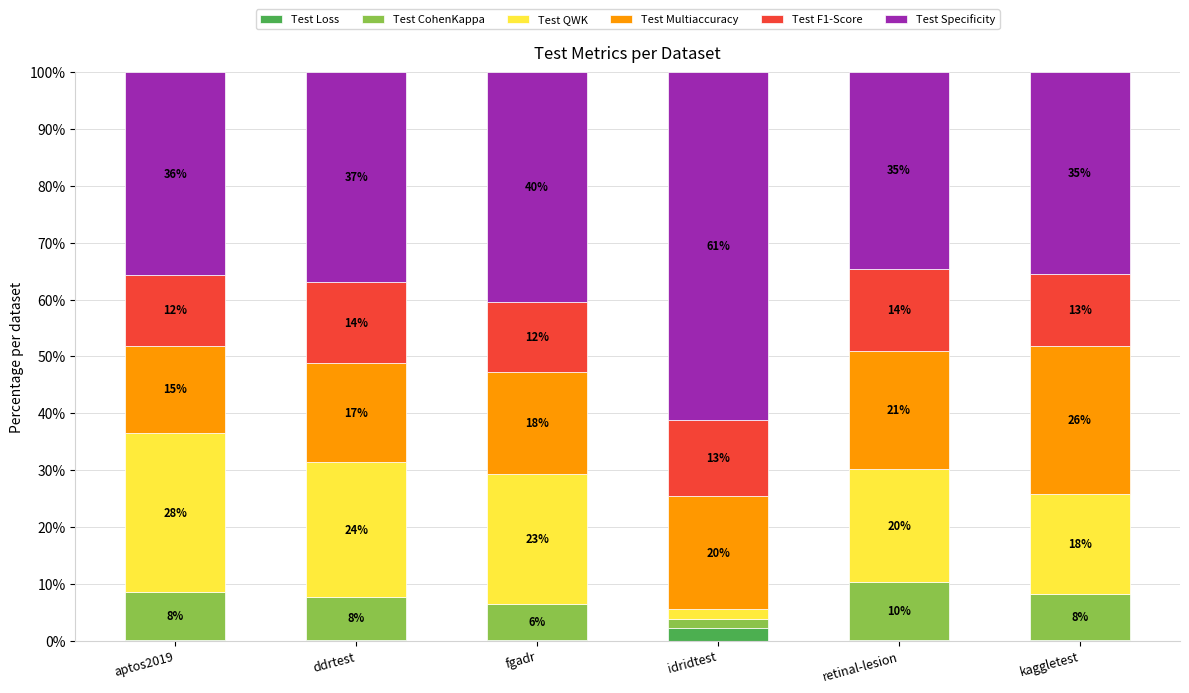

What is the label of the 1st bar from the right?

kaggletest